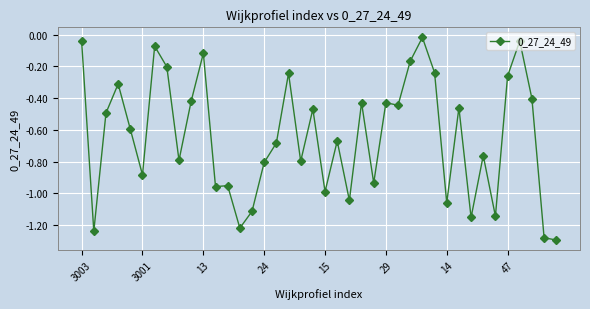

True or false: there are more than 0 points higher than both neighbors.

True